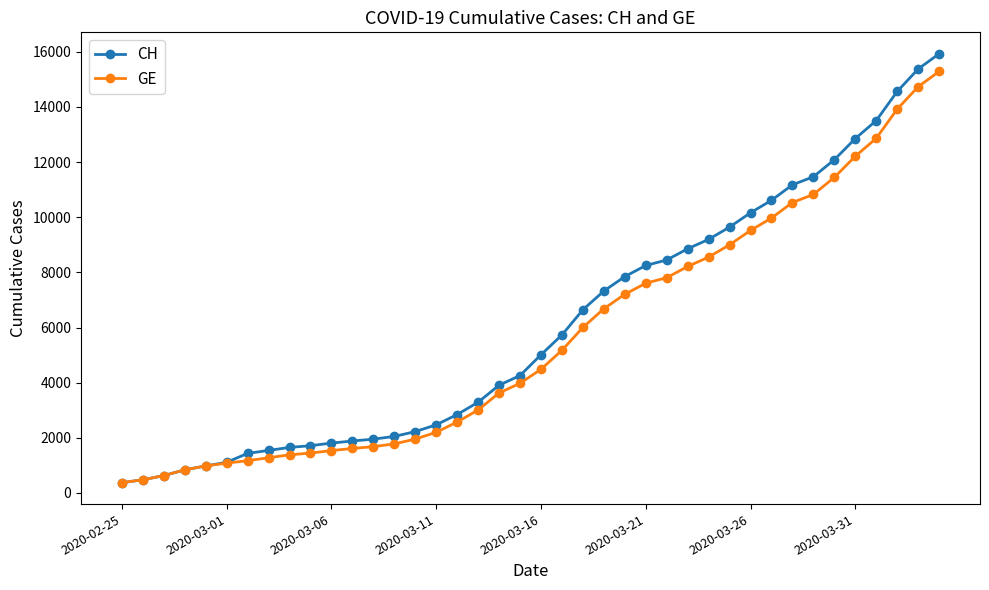

What is the smallest value displayed?

375